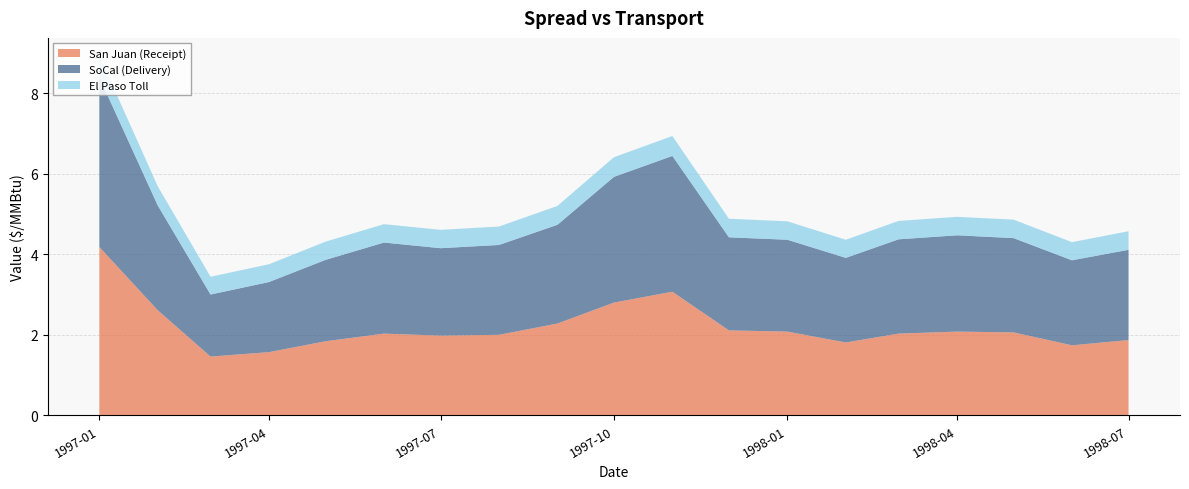

Reading left to right, what are all the values shown in this chart?

San Juan (Receipt): 4.2	2.6	1.5	1.6	1.8	2.0	2.0	2.0	2.3	2.8	3.1	2.1	2.1	1.8	2.0	2.1	2.1	1.7	1.9
SoCal (Delivery): 4.2	2.6	1.5	1.7	2.0	2.3	2.2	2.2	2.5	3.1	3.4	2.3	2.3	2.1	2.3	2.4	2.3	2.1	2.2
El Paso Toll: 0.5	0.5	0.4	0.4	0.5	0.5	0.5	0.5	0.5	0.5	0.5	0.5	0.5	0.4	0.5	0.5	0.5	0.5	0.5